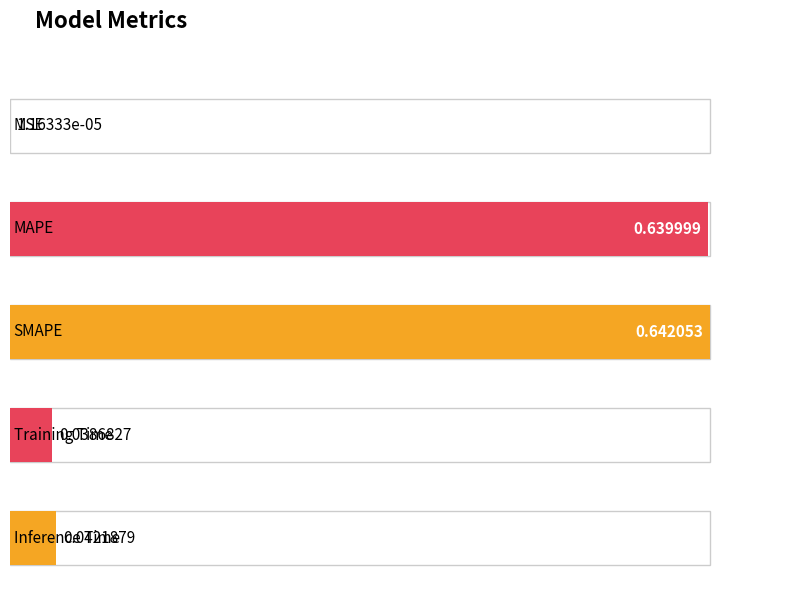

Where is the data nearest to the value 0?

MSE